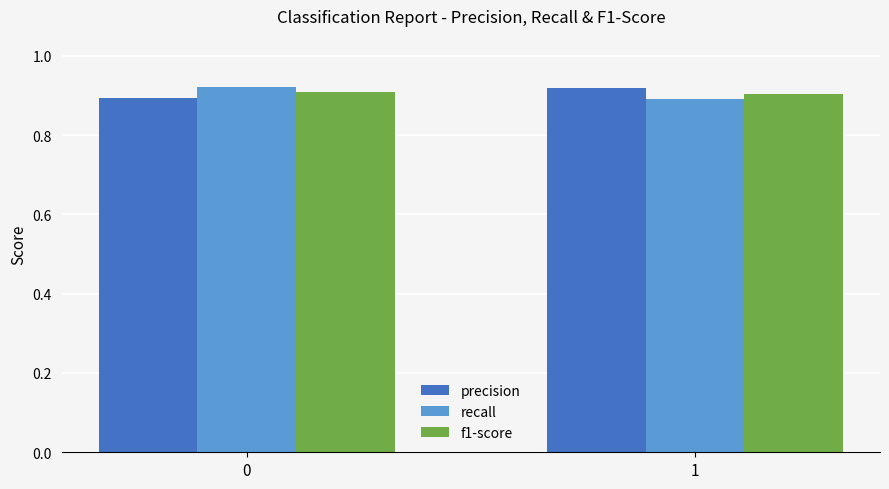

True or false: recall has a value of 0.9 at 0.

True